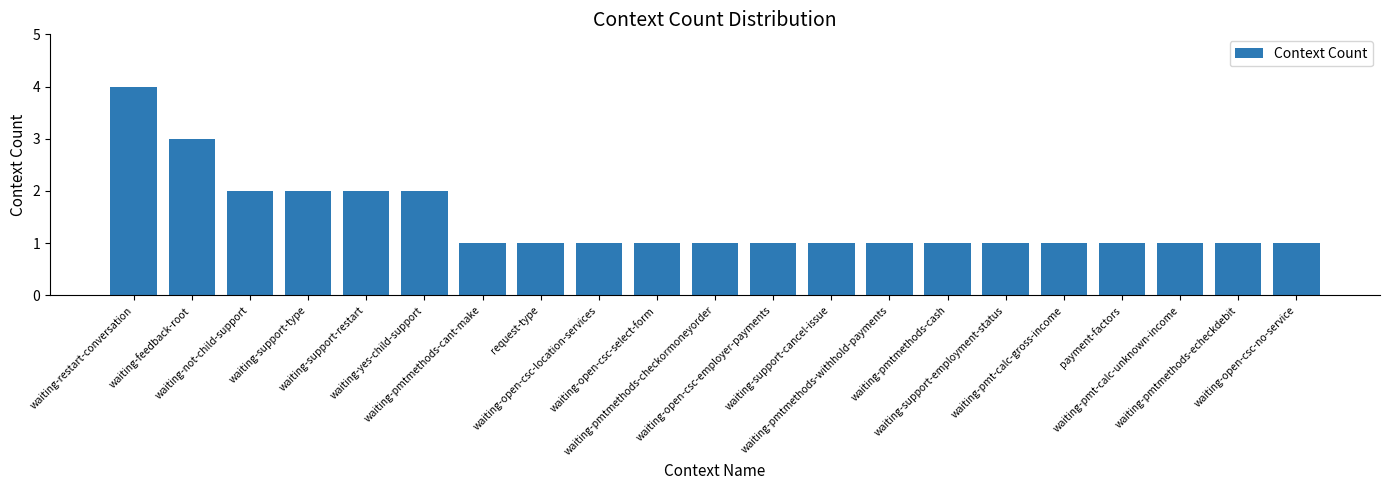

What value does the data have at waiting-pmtmethods-checkormoneyorder?

1